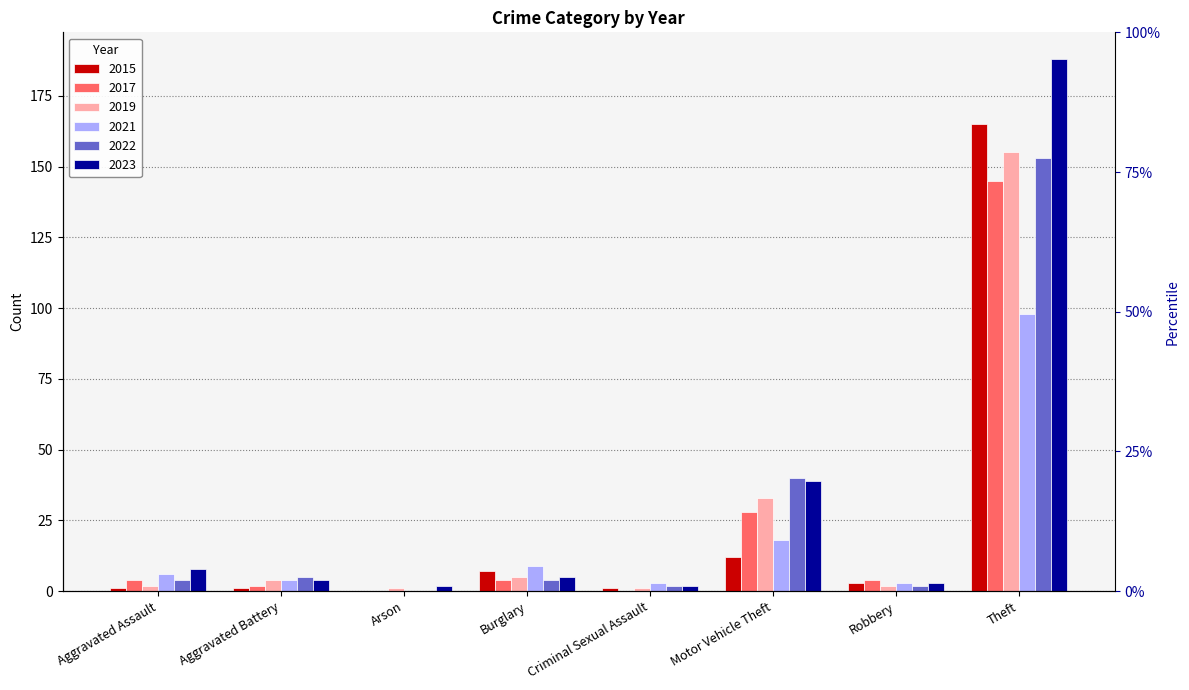

The value of 2022 at Criminal Sexual Assault is 2. True or false?

True